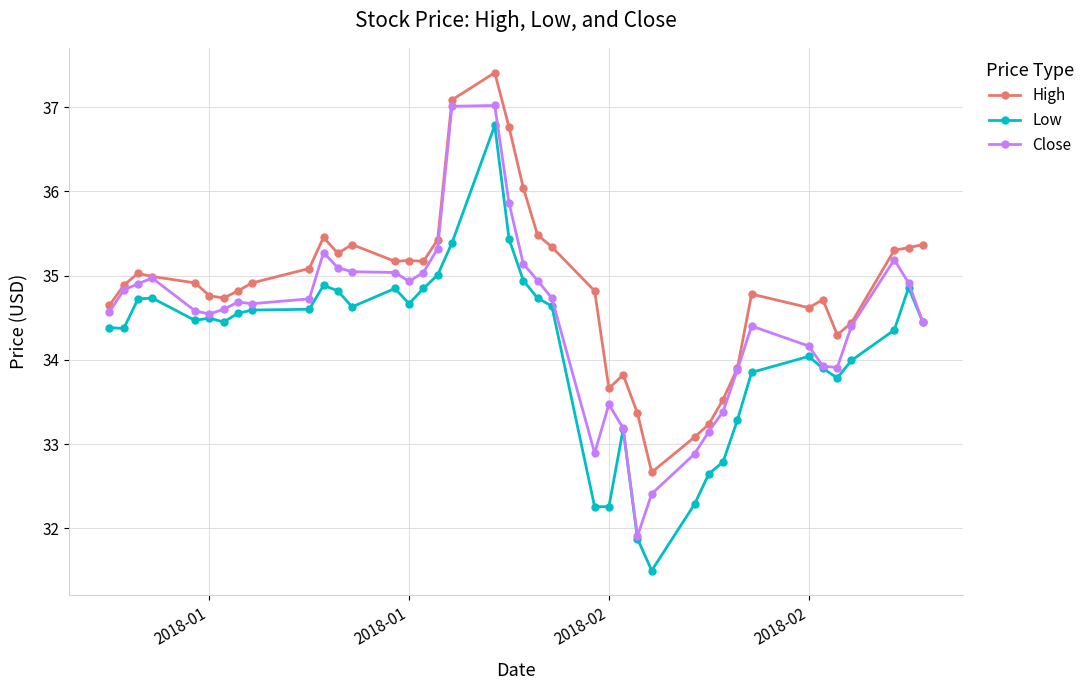

What is the maximum value for Close?

37.0